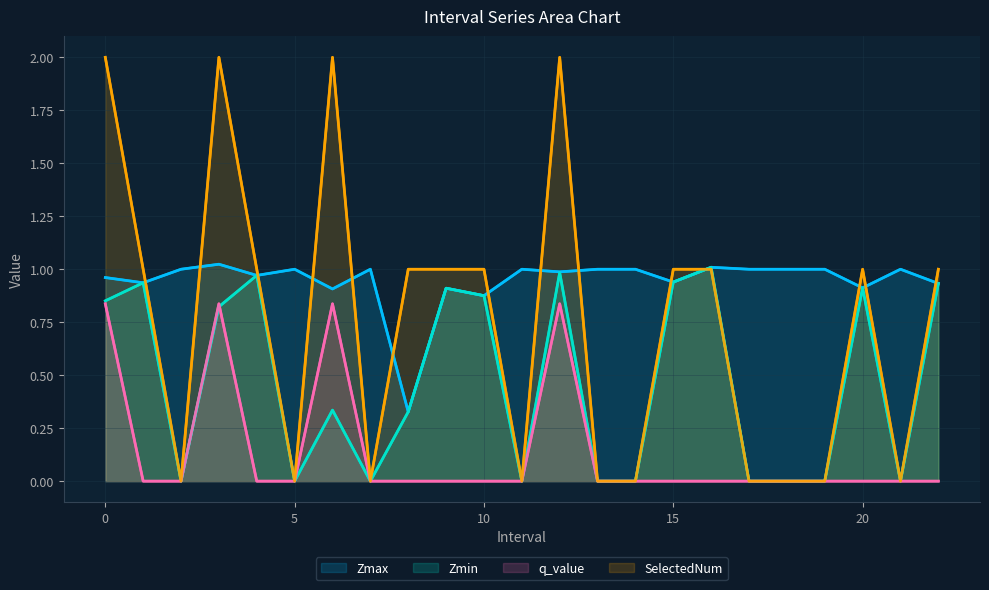

The Zmin series shows 0.3 at 15. True or false?

False